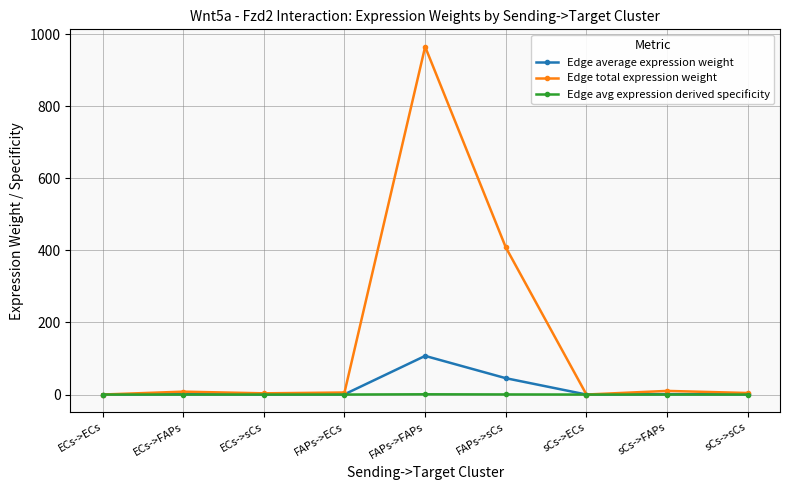

Does the chart display data point markers on the line(s)?

Yes